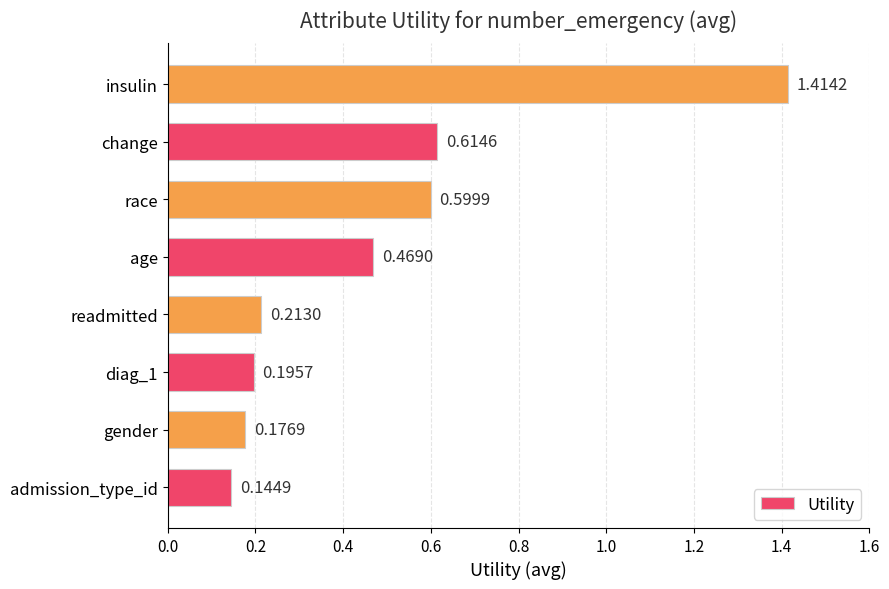

Which has a higher value, insulin or change?

insulin